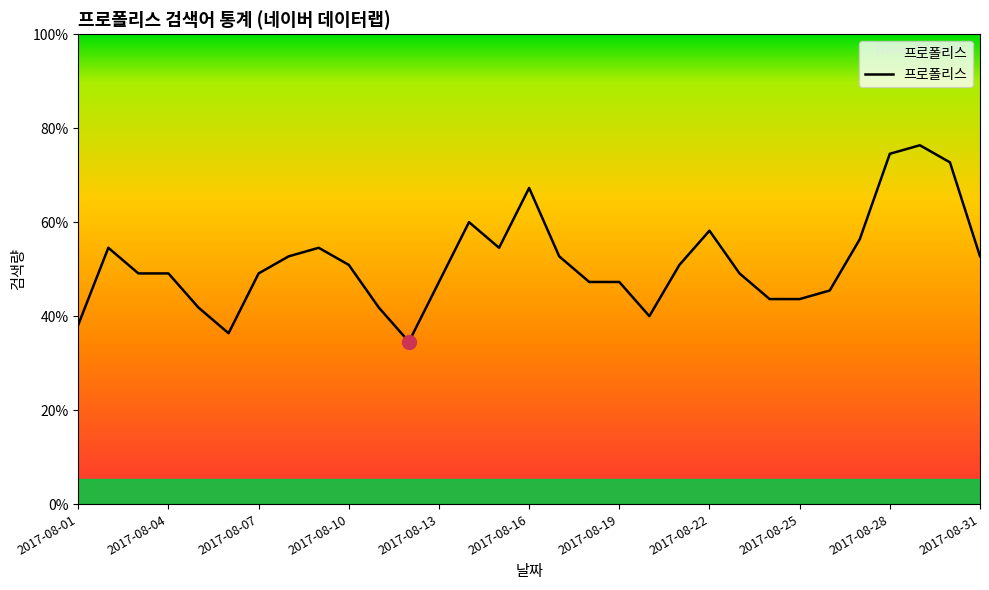

Is this an area chart (filled region under the line)?

Yes